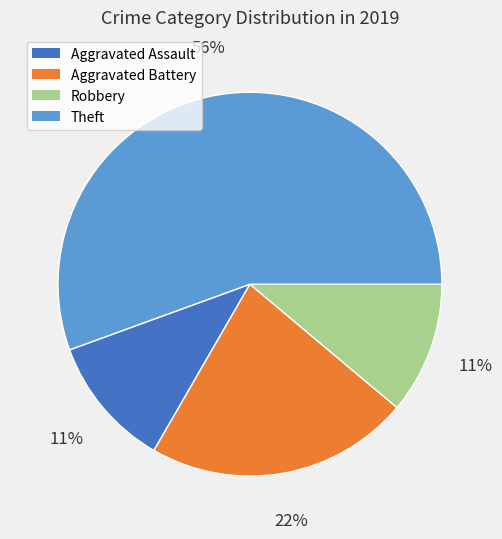

The Robbery slice represents 11% of the pie. True or false?

True